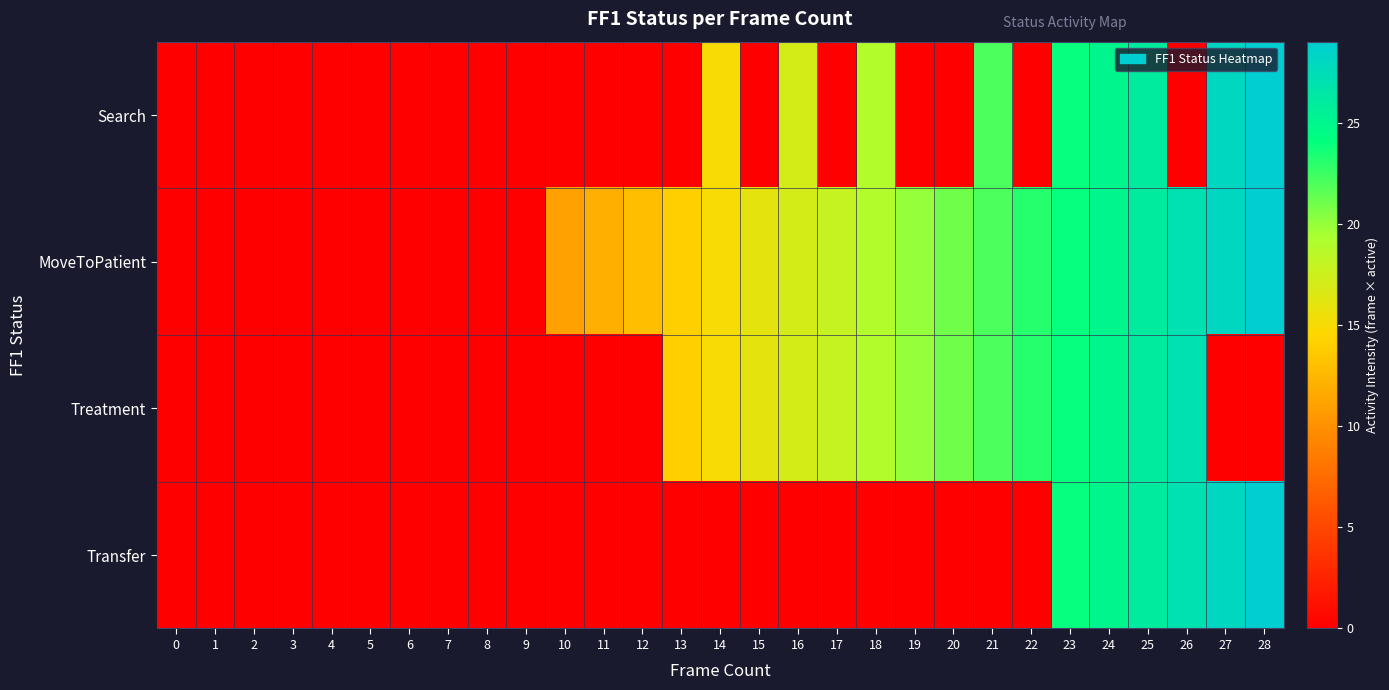

Rank the series at 21 from lowest to highest value.

Transfer, Search, MoveToPatient, Treatment